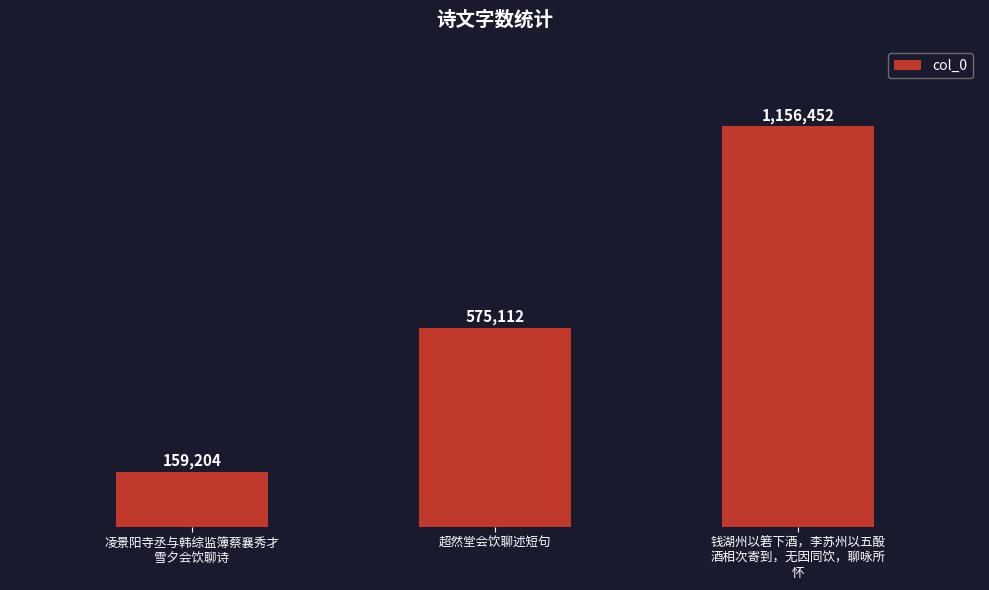

Reading left to right, transcribe all the data shown in this chart.

159204	575112	1156452